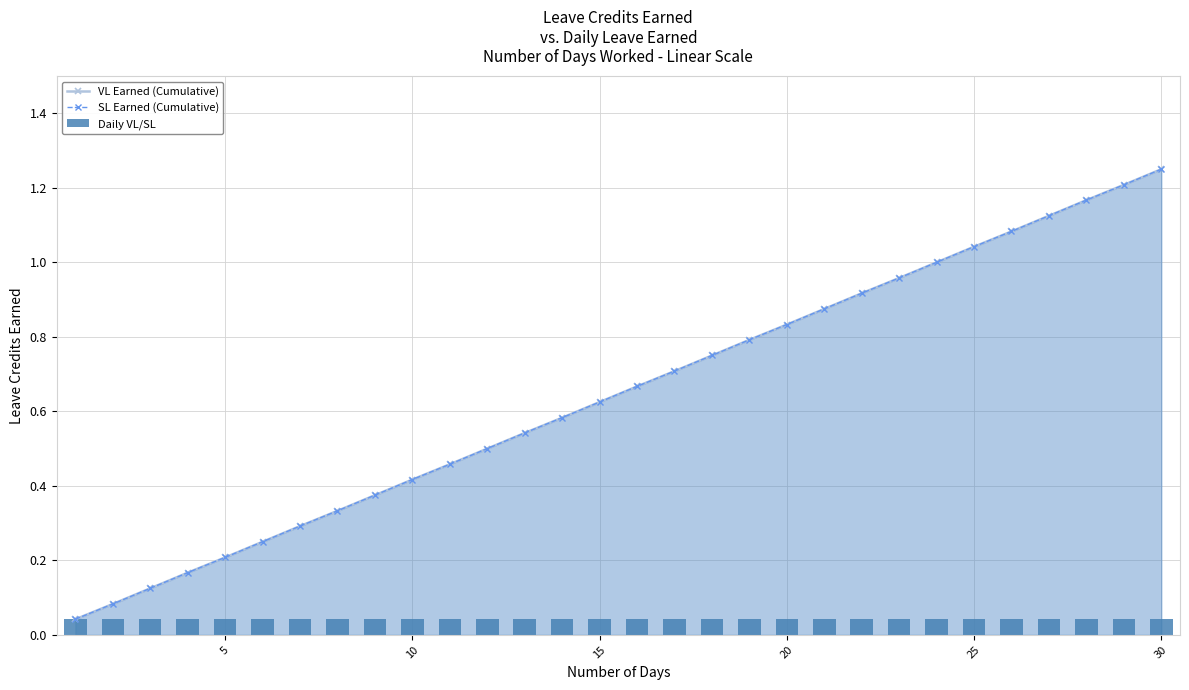

What are all the series names shown in the legend?

VL Earned (Cumulative), SL Earned (Cumulative), Daily VL/SL